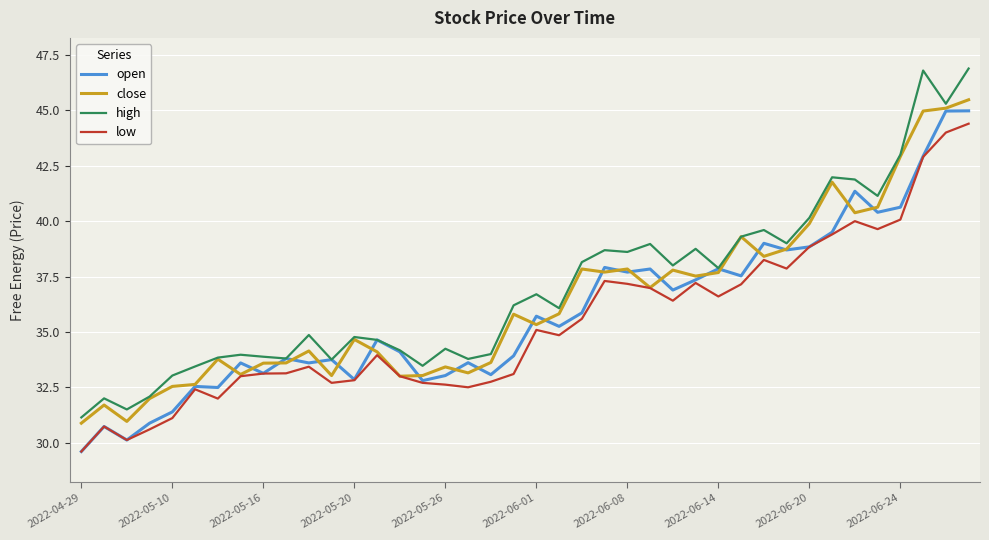

Does the chart display data point markers on the line(s)?

No